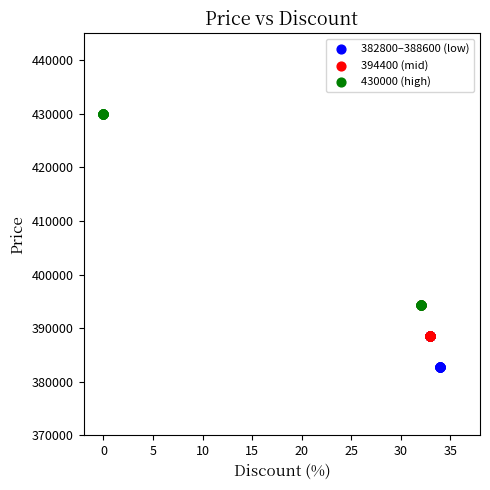

Which series contains the highest Y value?

430000 (high)